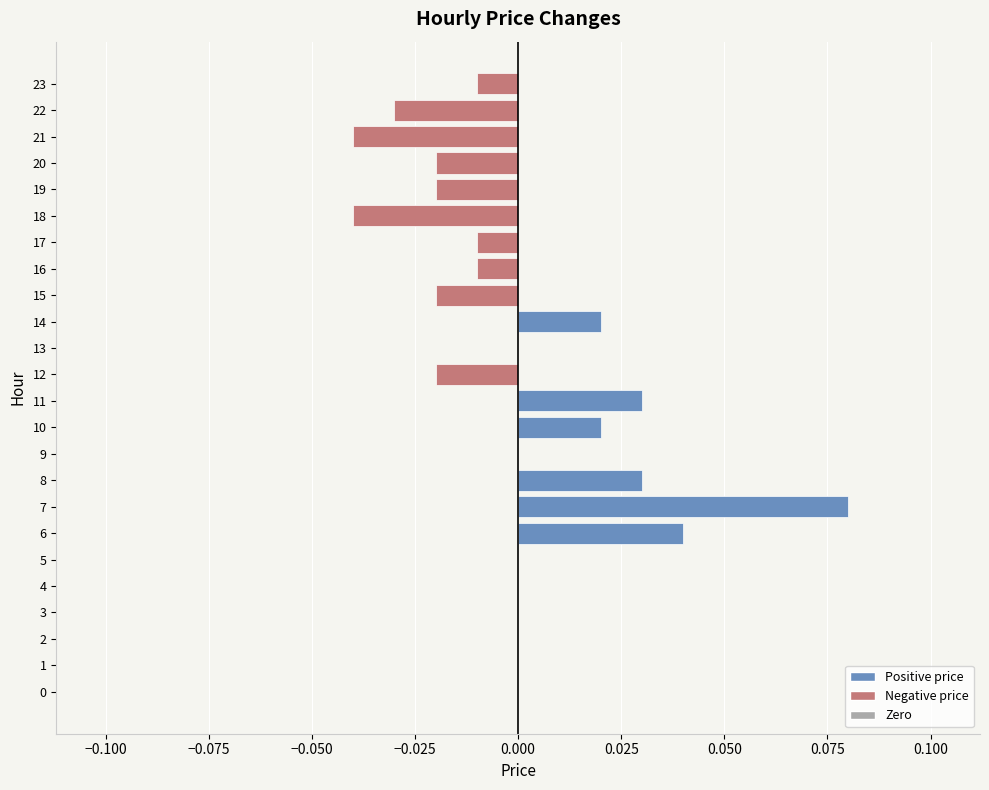

Which has a higher value, 22 or 16?

16